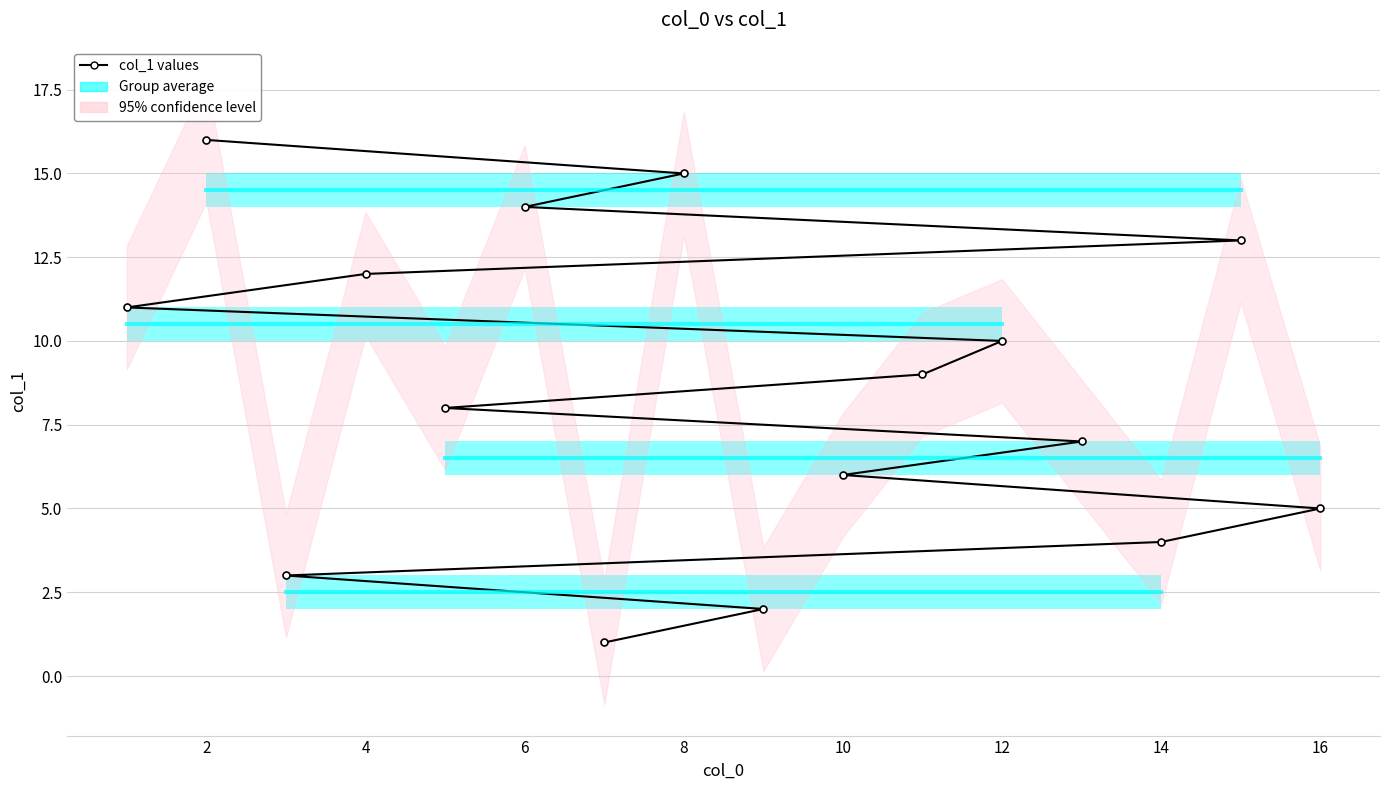

What is the difference between the maximum and minimum values?

15